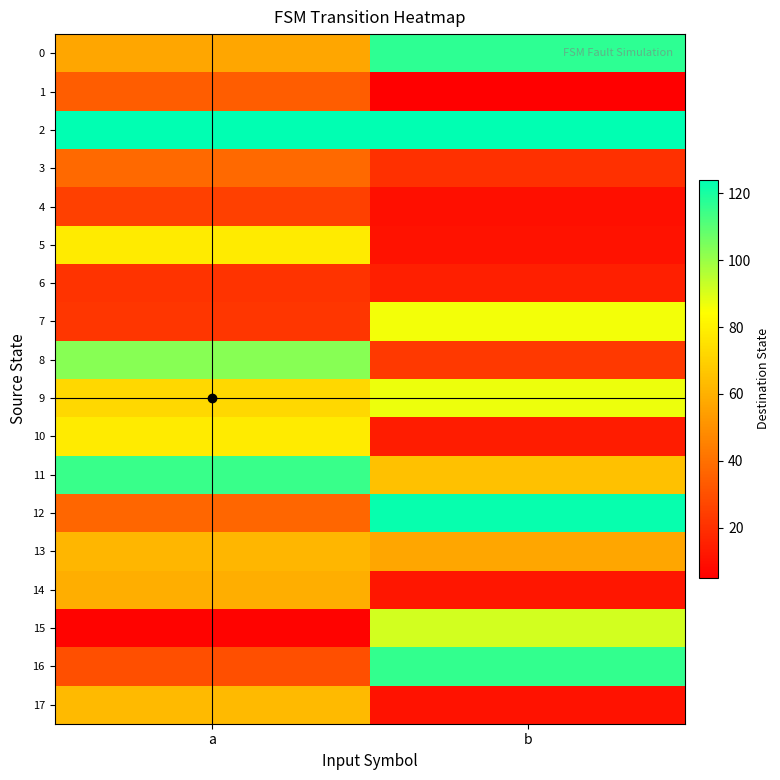

Between b and a, which is larger?

b